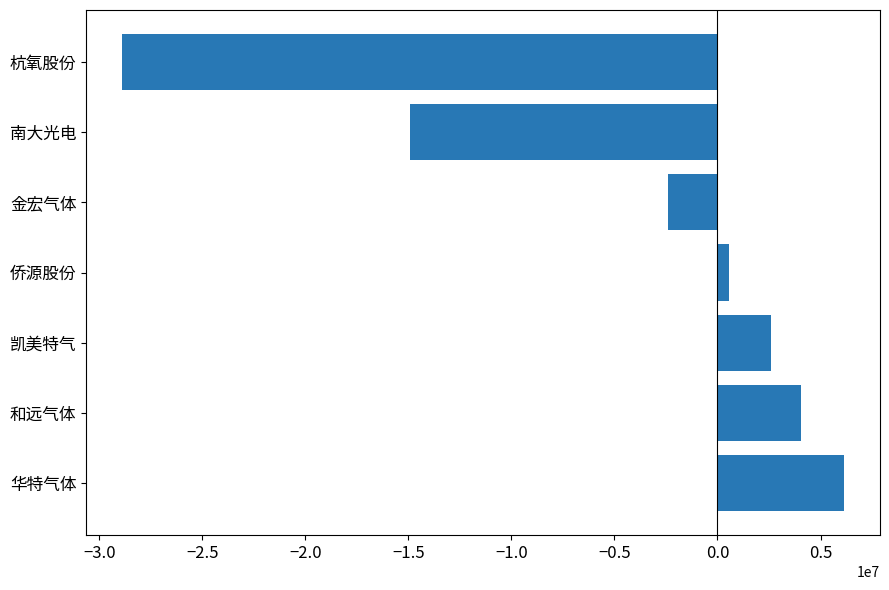

How many values are above zero?

4